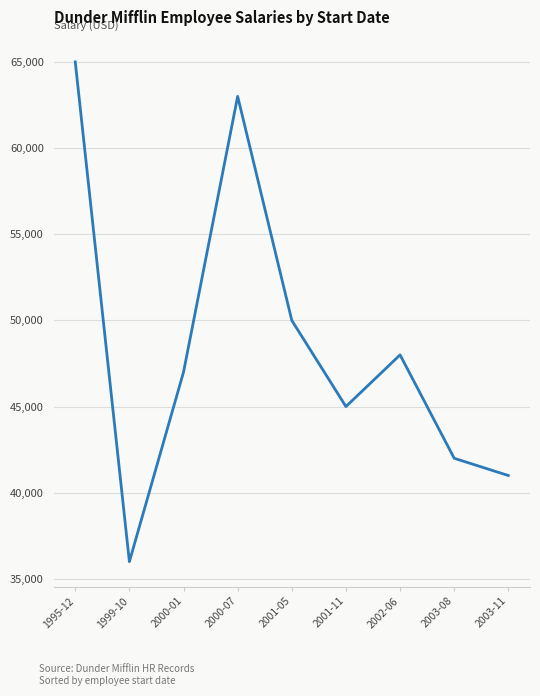

What is the average value?

48556